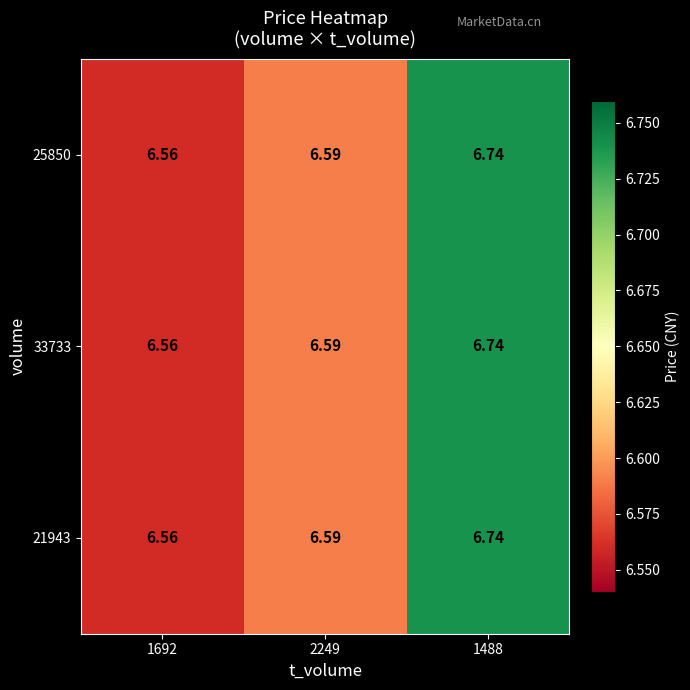

Is the value of 33733 at 1488 greater than the value of 21943 at 2249?

Yes